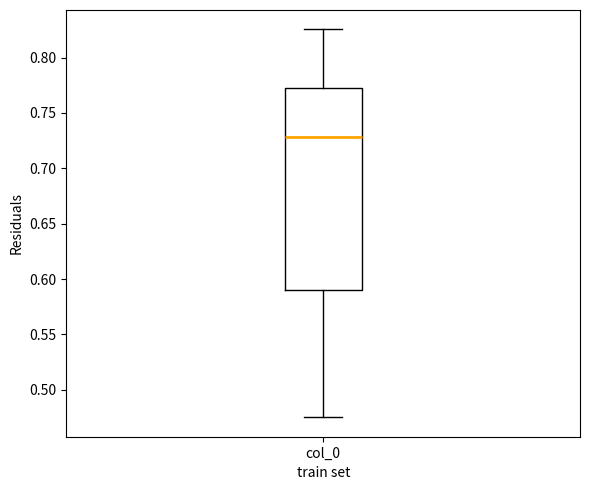

Transcribe this box plot: give where the median line is, the range the box spans, and where the two whiskers end, as read against the y-axis. The values are not printed on the chart, so give them approximately, as read against the axis.

median 0.730, box 0.590 to 0.775, whiskers 0.475 to 0.825